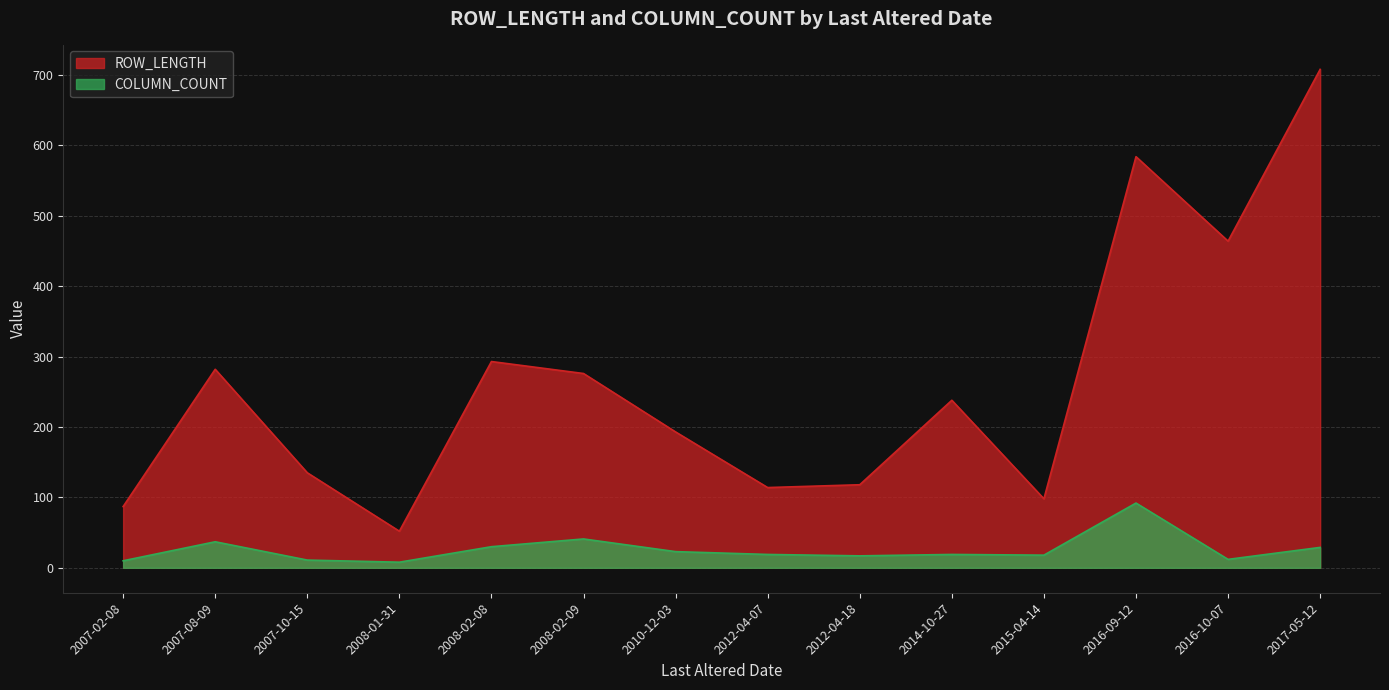

True or false: ROW_LENGTH has a value of 58 at 2014-10-27.

False